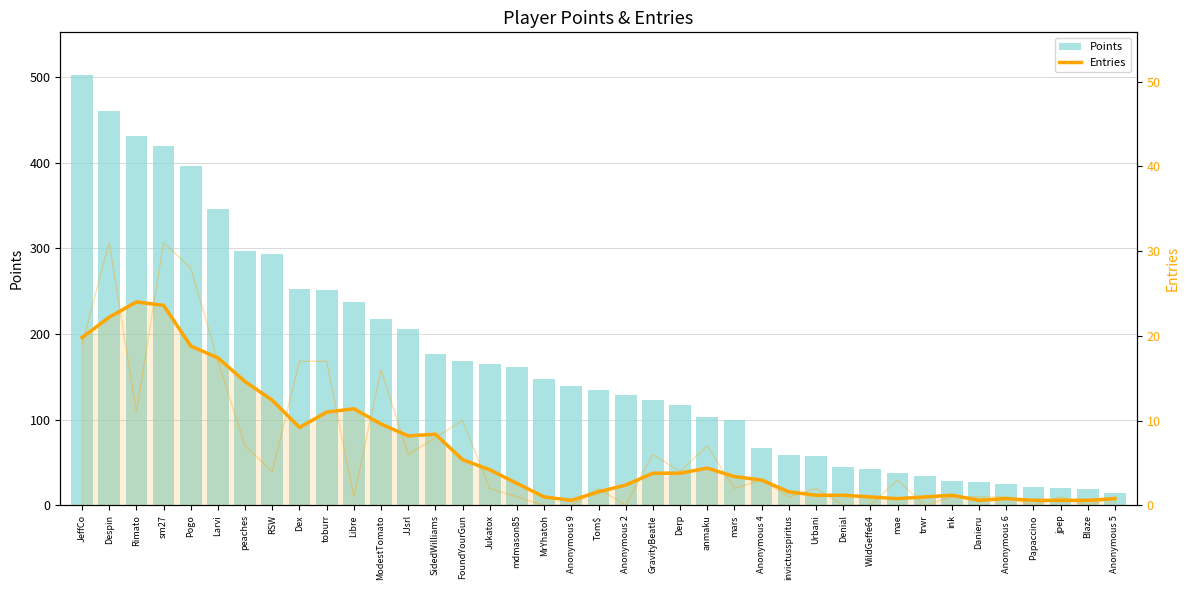

Reading right to left, extract all data points from this chart.

Points: Anonymous 5=15.0	Blaze=19.0	jpep=20.0	Papaccino=22.0	Anonymous 6=25.0	Danieru=27.0	ink=29.0	trwr=34.0	mae=38.0	WildGeffe64=43.0	Denial=45.0	Urbani=58.0	invictusspiritus=59.0	Anonymous 4=67.0	mars=100.0	anmaku=103.0	Derp=117.0	GravityBeatle=123.0	Anonymous 2=129.0	Tom$=135.0	Anonymous 9=139.0	MrYhatoh=147.0	mdmason85=161.0	Jukatox=165.0	FoundYourGun=168.0	SidedWilliams=177.0	JJsrl=206.0	ModestTomato=217.0	Libre=237.0	toburr=252.0	Dex=253.0	RSW=293.0	peaches=297.0	Larvi=346.0	Pogo=396.0	sm27=420.0	Rimato=431.0	Despin=460.0	JeffCo=502.0
Entries (raw): Anonymous 5=1.0	Blaze=0.0	jpep=1.0	Papaccino=0.0	Anonymous 6=1.0	Danieru=1.0	ink=1.0	trwr=0.0	mae=3.0	WildGeffe64=0.0	Denial=0.0	Urbani=2.0	invictusspiritus=1.0	Anonymous 4=3.0	mars=2.0	anmaku=7.0	Derp=4.0	GravityBeatle=6.0	Anonymous 2=0.0	Tom$=2.0	Anonymous 9=0.0	MrYhatoh=0.0	mdmason85=1.0	Jukatox=2.0	FoundYourGun=10.0	SidedWilliams=8.0	JJsrl=6.0	ModestTomato=16.0	Libre=1.0	toburr=17.0	Dex=17.0	RSW=4.0	peaches=7.0	Larvi=17.0	Pogo=28.0	sm27=31.0	Rimato=11.0	Despin=31.0	JeffCo=19.0
Entries (smooth): Anonymous 5=0.8	Blaze=0.6	jpep=0.6	Papaccino=0.6	Anonymous 6=0.8	Danieru=0.6	ink=1.2	trwr=1.0	mae=0.8	WildGeffe64=1.0	Denial=1.2	Urbani=1.2	invictusspiritus=1.6	Anonymous 4=3.0	mars=3.4	anmaku=4.4	Derp=3.8	GravityBeatle=3.8	Anonymous 2=2.4	Tom$=1.6	Anonymous 9=0.6	MrYhatoh=1.0	mdmason85=2.6	Jukatox=4.2	FoundYourGun=5.4	SidedWilliams=8.4	JJsrl=8.2	ModestTomato=9.6	Libre=11.4	toburr=11.0	Dex=9.2	RSW=12.4	peaches=14.6	Larvi=17.4	Pogo=18.8	sm27=23.6	Rimato=24.0	Despin=22.2	JeffCo=19.8